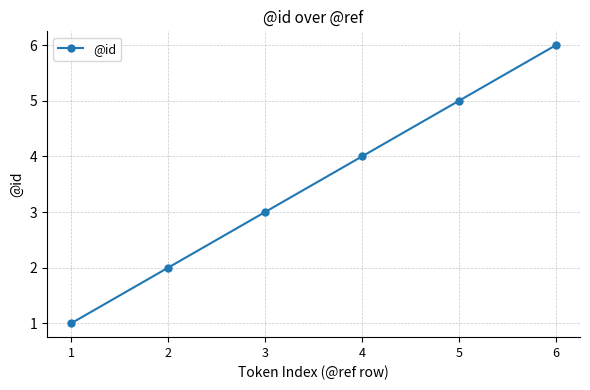

What is the difference between the second highest and second lowest values?

3